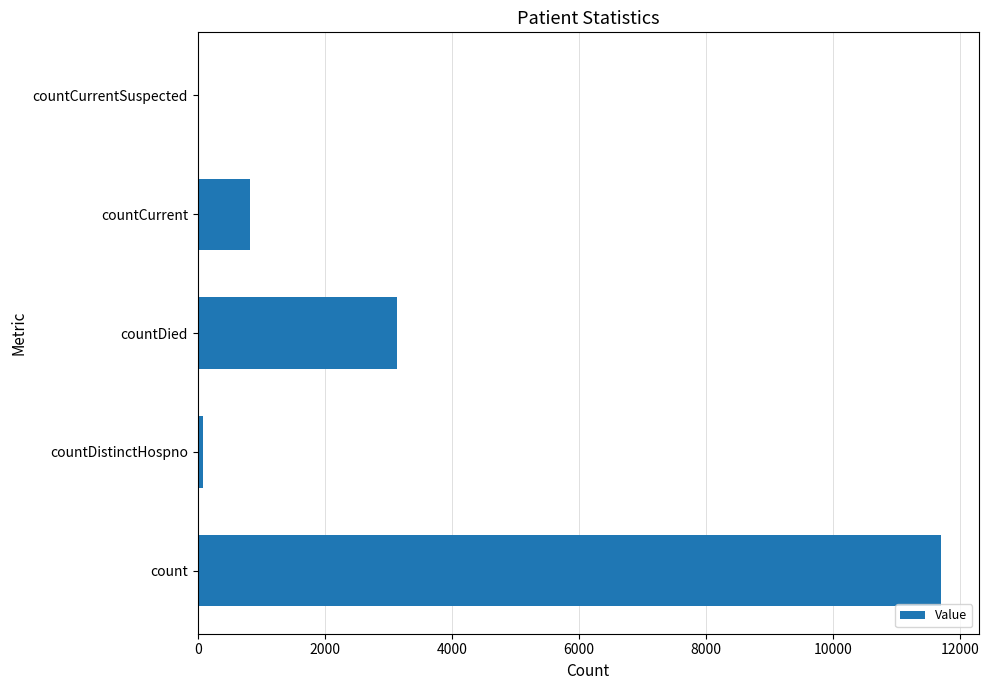

At which label is the value closest to 5849?

countDied